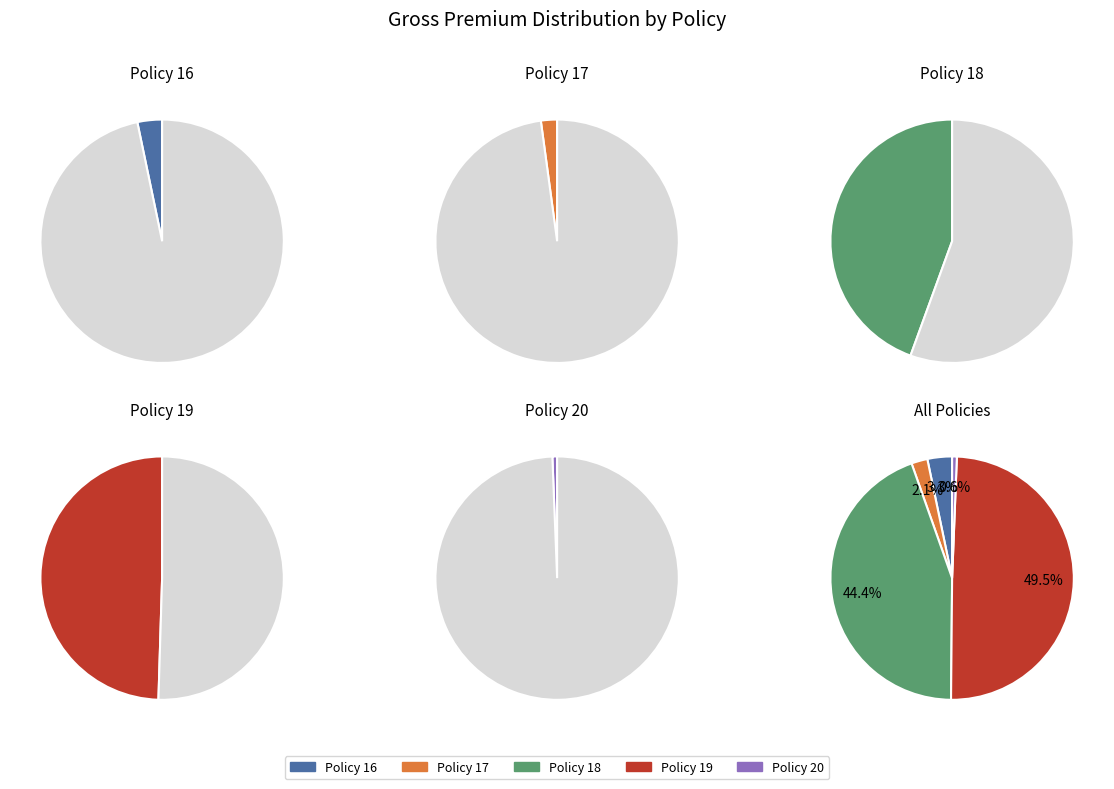

To the nearest percent, what is the combined percentage of Policy 18 and Policy 17?

47%